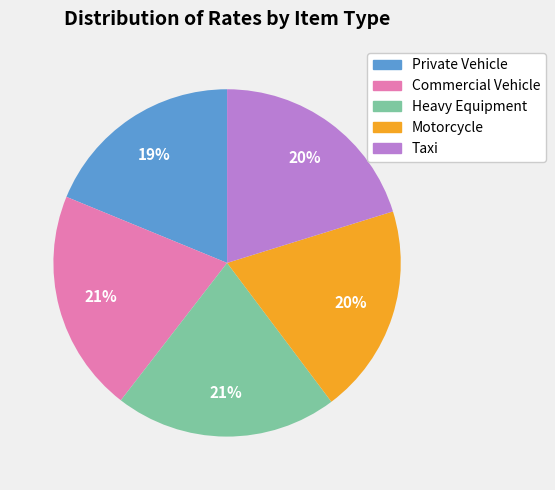

To the nearest percent, what is the average slice percentage?

20%